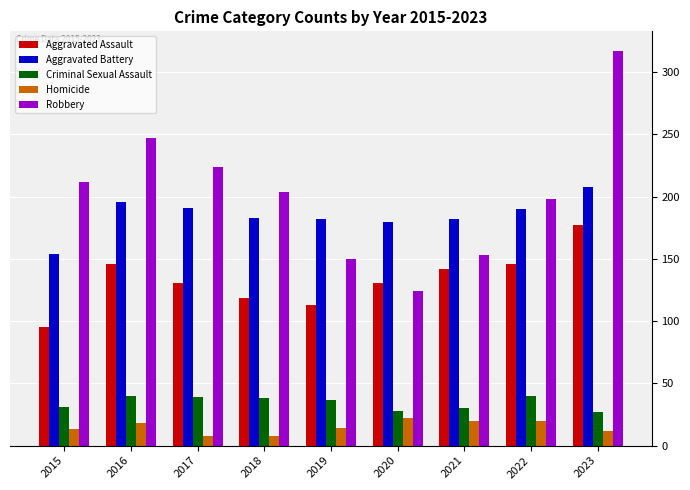

Is it true that Homicide equals 12 at 2023?

True